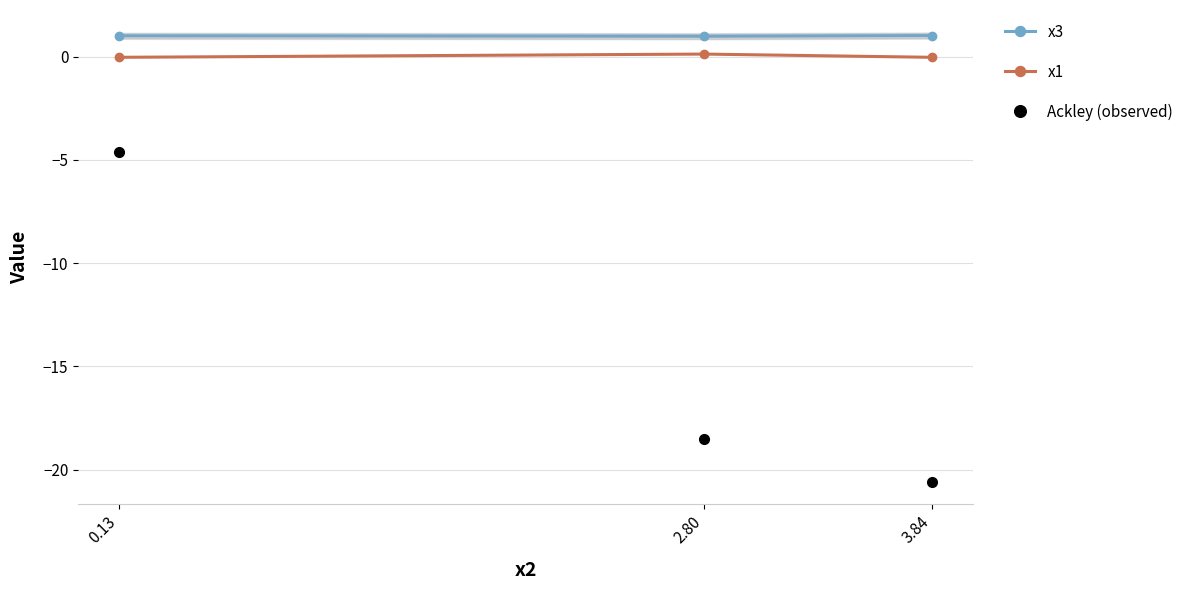

At which category is the sum across all series the highest?

0.13